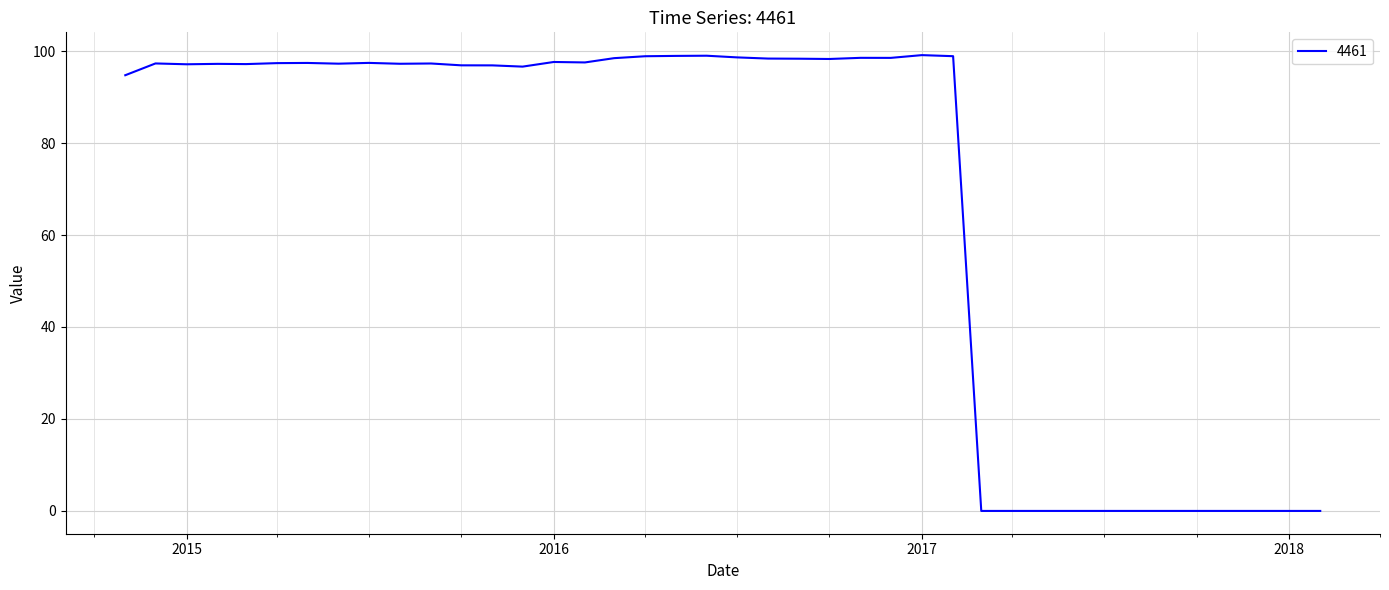

How many lines are shown in the chart?

1